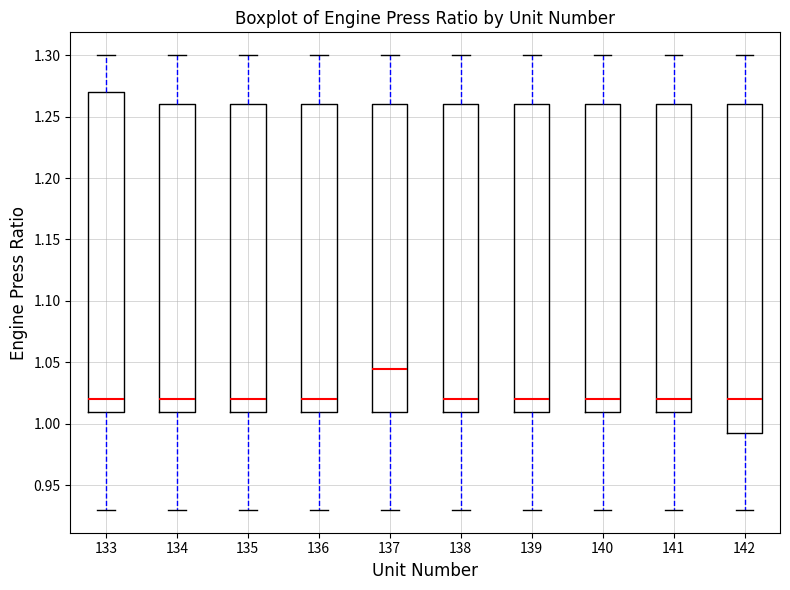

Reading left to right, transcribe this box plot: for each box, give where its median line is, the range the box spans, and where its two whiskers end, as read against the y-axis. The values are not printed on the chart, so give them approximately, as read against the axis.

133: median 1.020, box 1.010 to 1.270, whiskers 0.930 to 1.300
134: median 1.020, box 1.010 to 1.260, whiskers 0.930 to 1.300
135: median 1.020, box 1.010 to 1.260, whiskers 0.930 to 1.300
136: median 1.020, box 1.010 to 1.260, whiskers 0.930 to 1.300
137: median 1.045, box 1.010 to 1.260, whiskers 0.930 to 1.300
138: median 1.020, box 1.010 to 1.260, whiskers 0.930 to 1.300
139: median 1.020, box 1.010 to 1.260, whiskers 0.930 to 1.300
140: median 1.020, box 1.010 to 1.260, whiskers 0.930 to 1.300
141: median 1.020, box 1.010 to 1.260, whiskers 0.930 to 1.300
142: median 1.020, box 0.995 to 1.260, whiskers 0.930 to 1.300